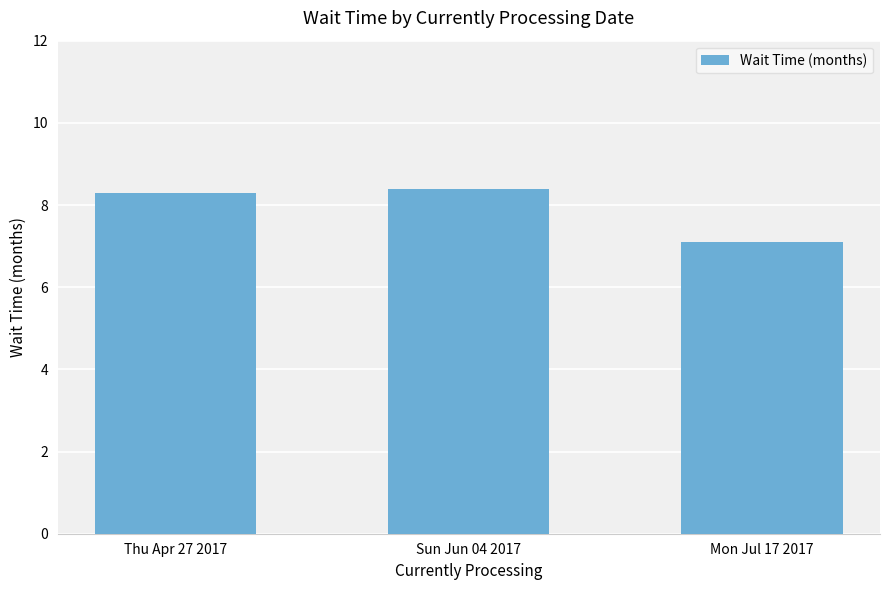

What is the label of the 2nd bar from the left?

Sun Jun 04 2017